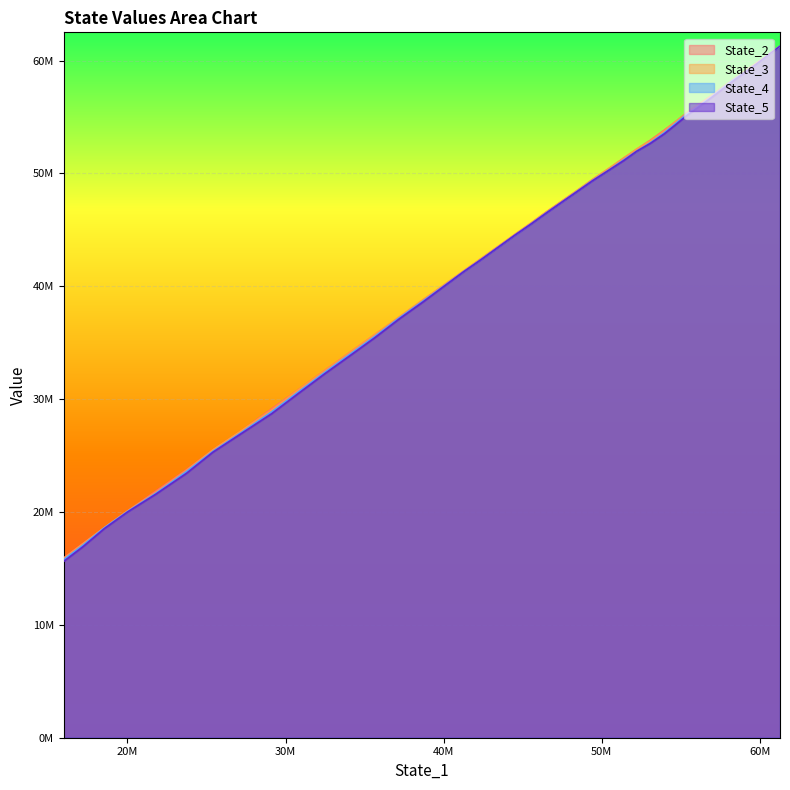

What is the average value of the State_5 series?

42274327.5